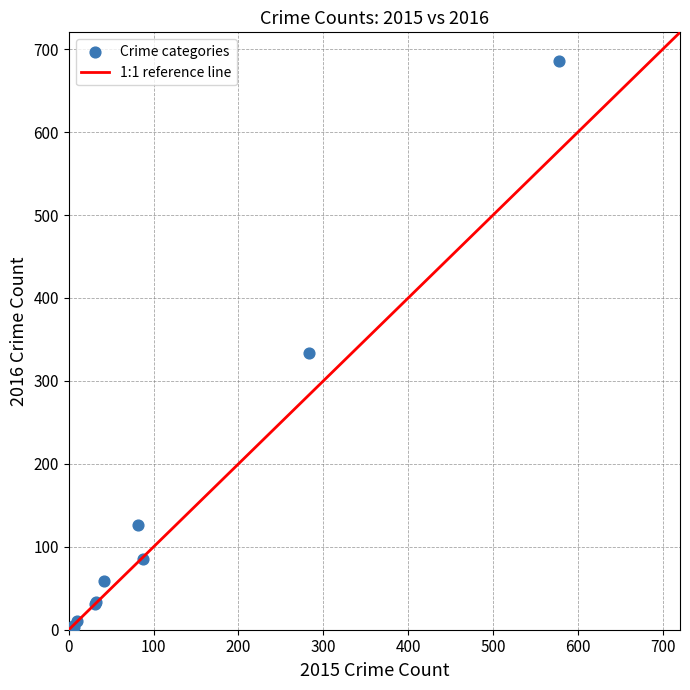

What Y value in the scatter plot is closest to 344?

334